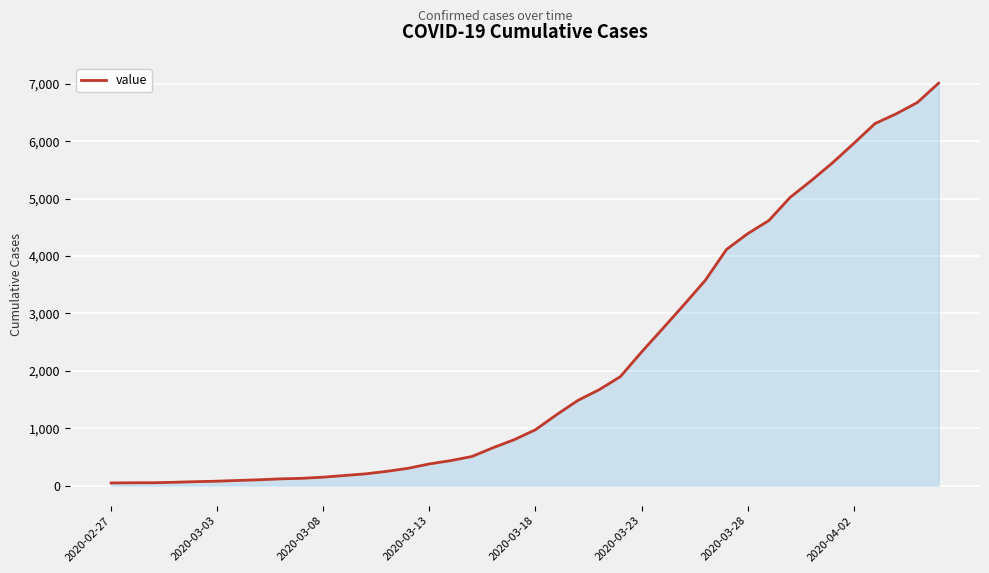

What is the difference between the maximum and minimum values?

6967